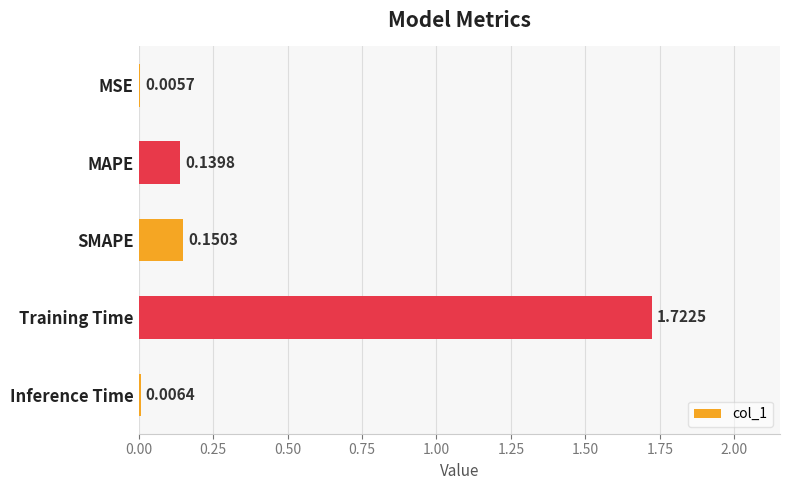

Which has a higher value, SMAPE or MAPE?

SMAPE